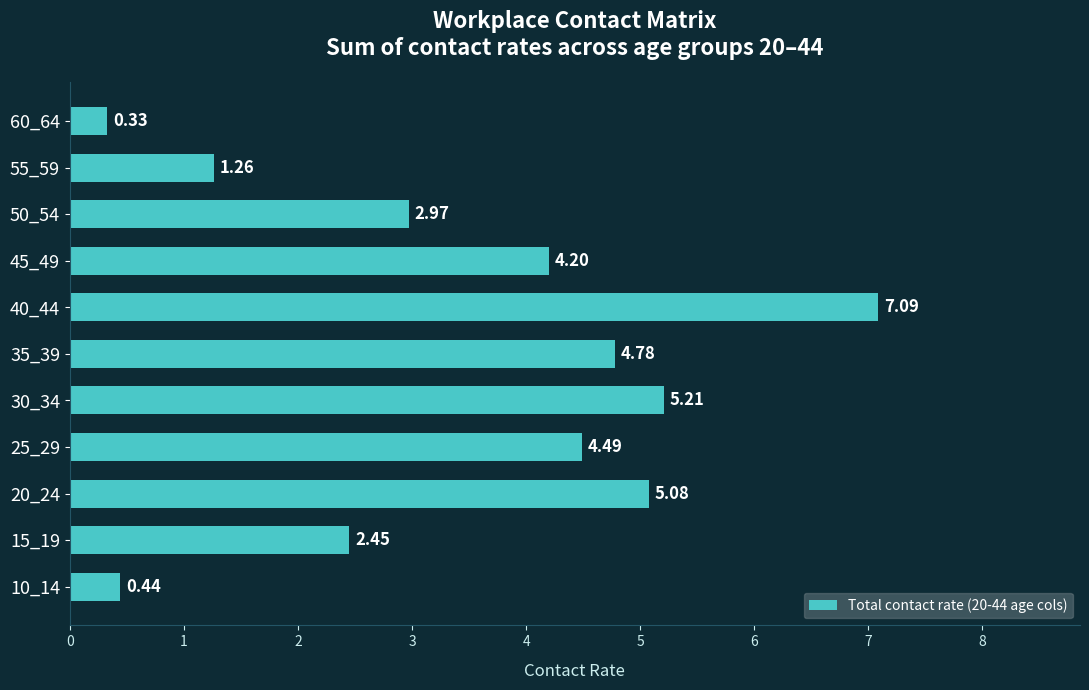

Are the bars horizontal?

Yes